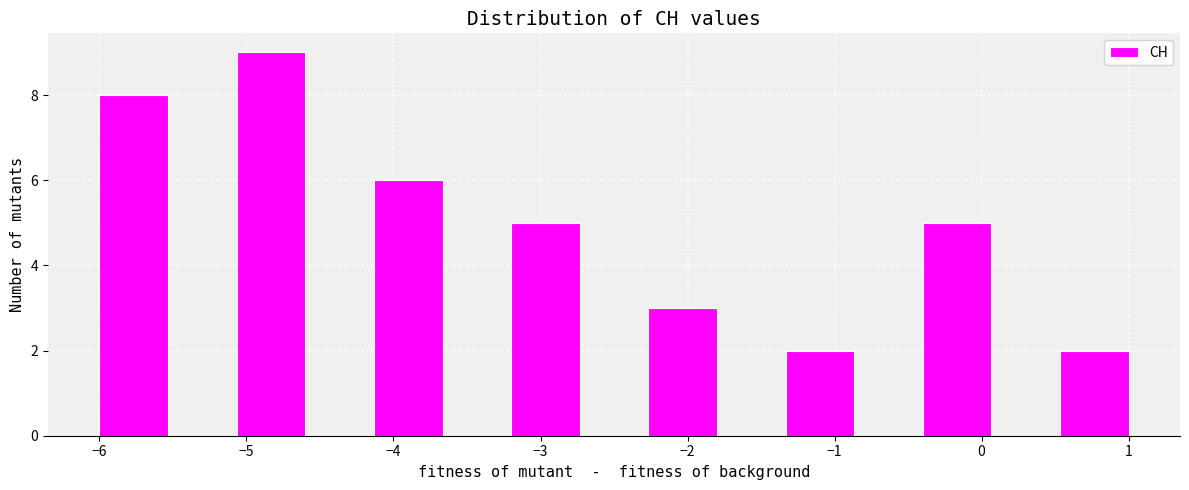

Reading left to right, transcribe this chart: for each bar, give the range it covers on the x-axis and its height. Neither the bar edges nor the heights are printed on the chart, so give them approximately, as read against the axes.

-6.0 to -5.5: 8
-5.5 to -5.1: 0
-5.1 to -4.6: 9
-4.6 to -4.1: 0
-4.1 to -3.7: 6
-3.7 to -3.2: 0
-3.2 to -2.7: 5
-2.7 to -2.3: 0
-2.3 to -1.8: 3
-1.8 to -1.3: 0
-1.3 to -0.9: 2
-0.9 to -0.4: 0
-0.4 to 0.1: 5
0.1 to 0.5: 0
0.5 to 1.0: 2